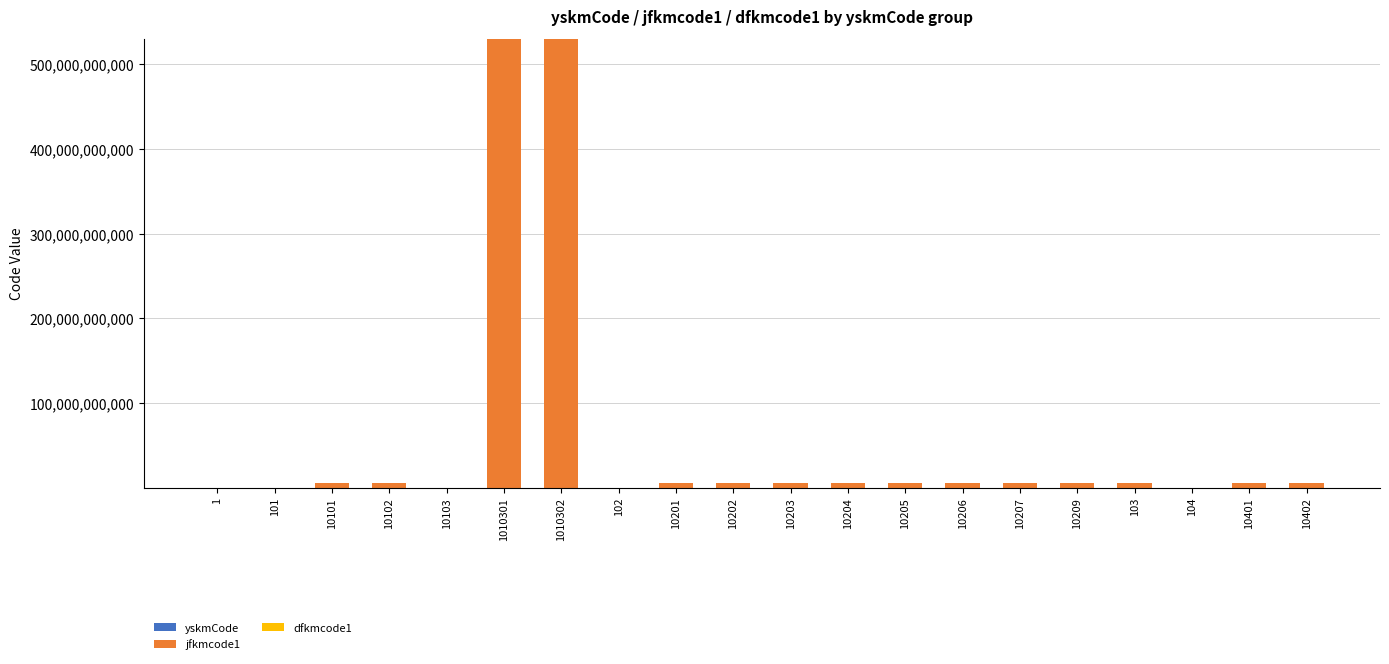

Which series has the largest total across all categories?

jfkmcode1